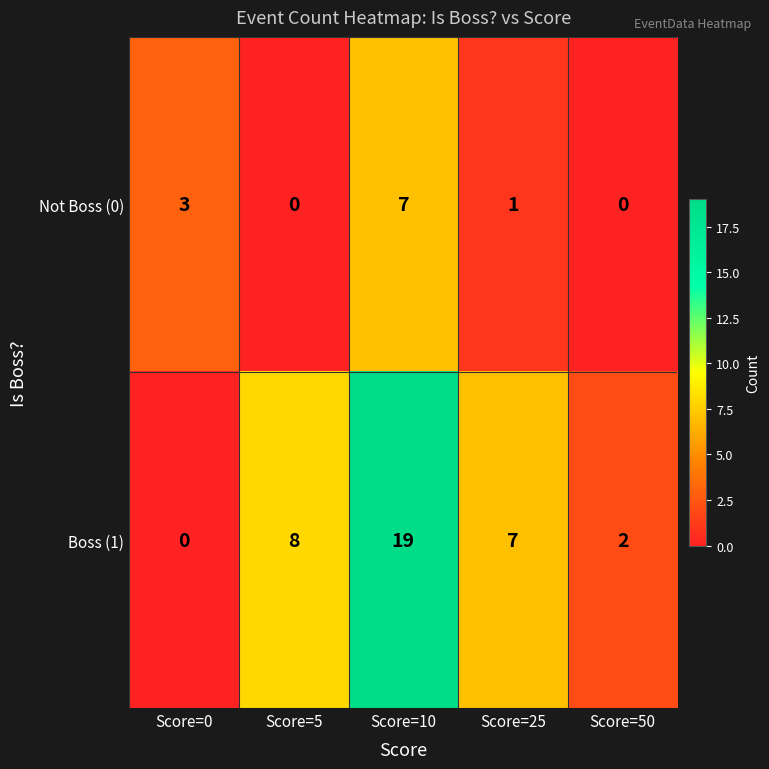

What is the spread (max minus min) of values at Score=25?

6